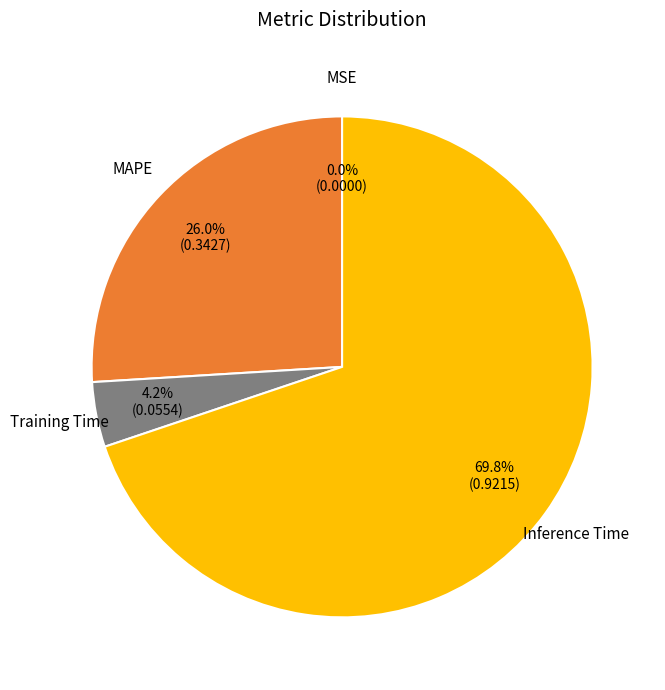

Is there any slice that represents more than half of the pie?

Yes